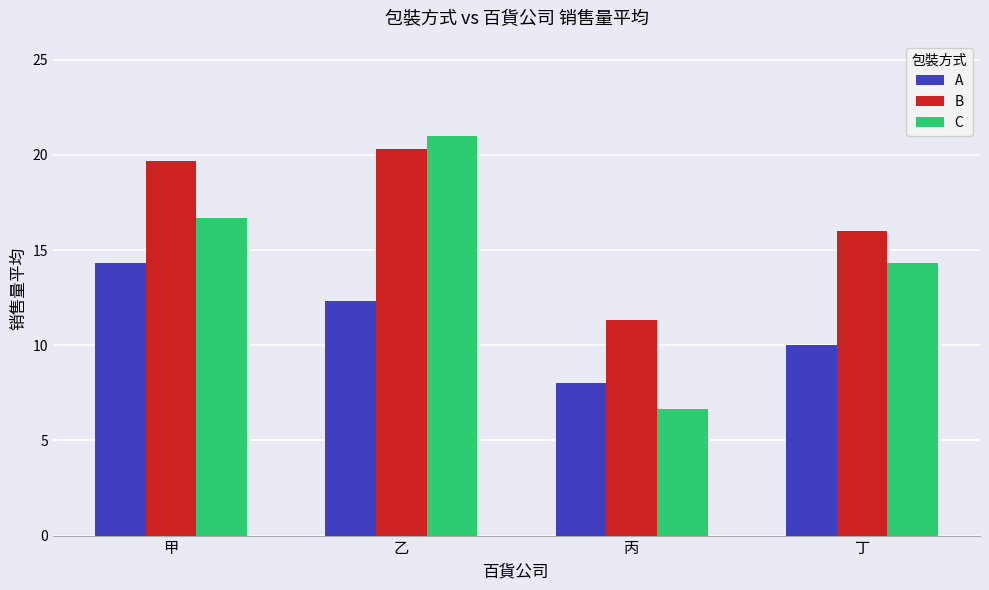

What is the difference between the second highest and minimum values in the A series?

4.3